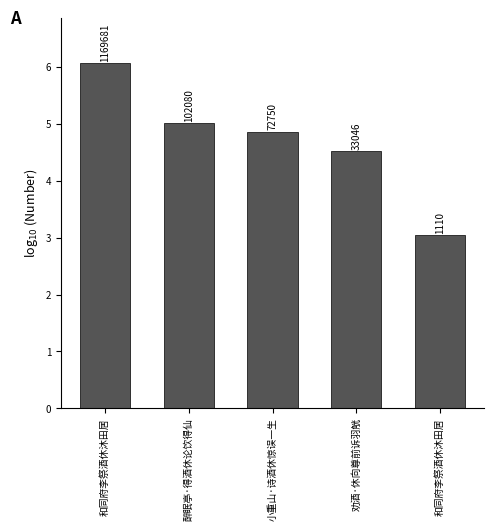

Where is the data nearest to the value 4?

劝酒·休向尊前诉羽觥